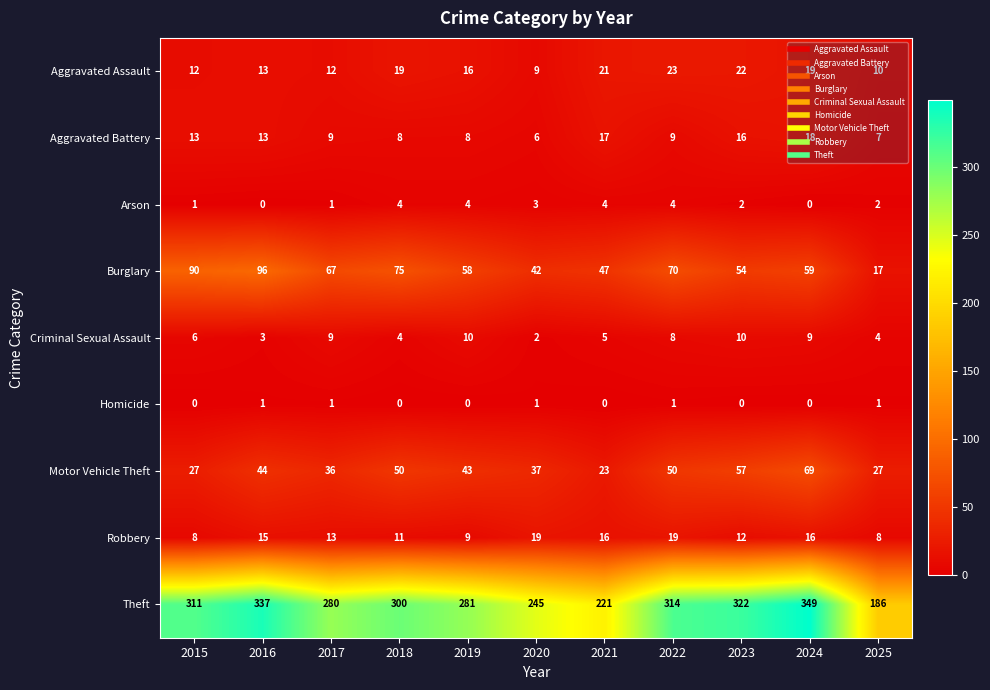

What is the difference between the second highest and second lowest values in the Criminal Sexual Assault series?

7